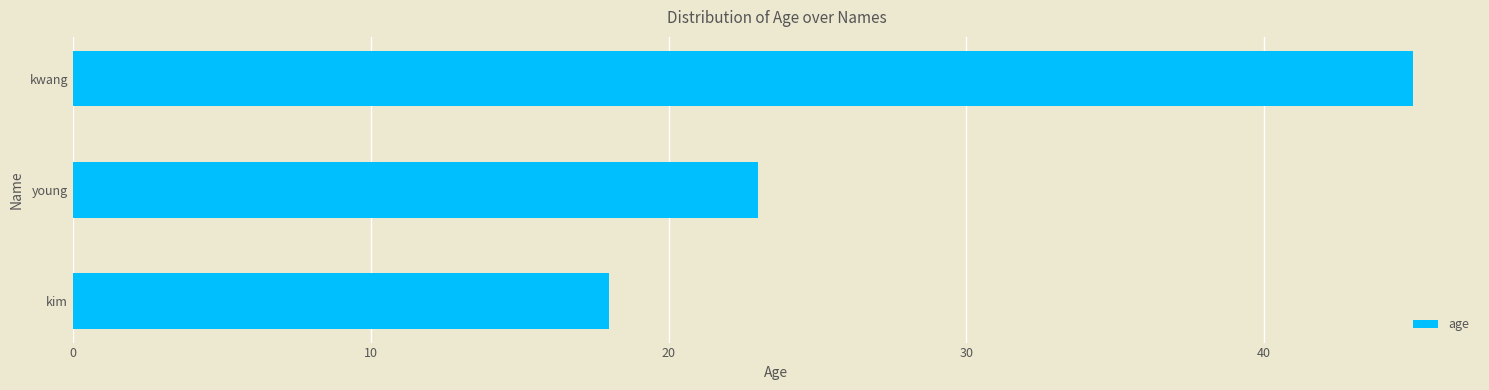

The chart shows a value of 45 at kwang. True or false?

True